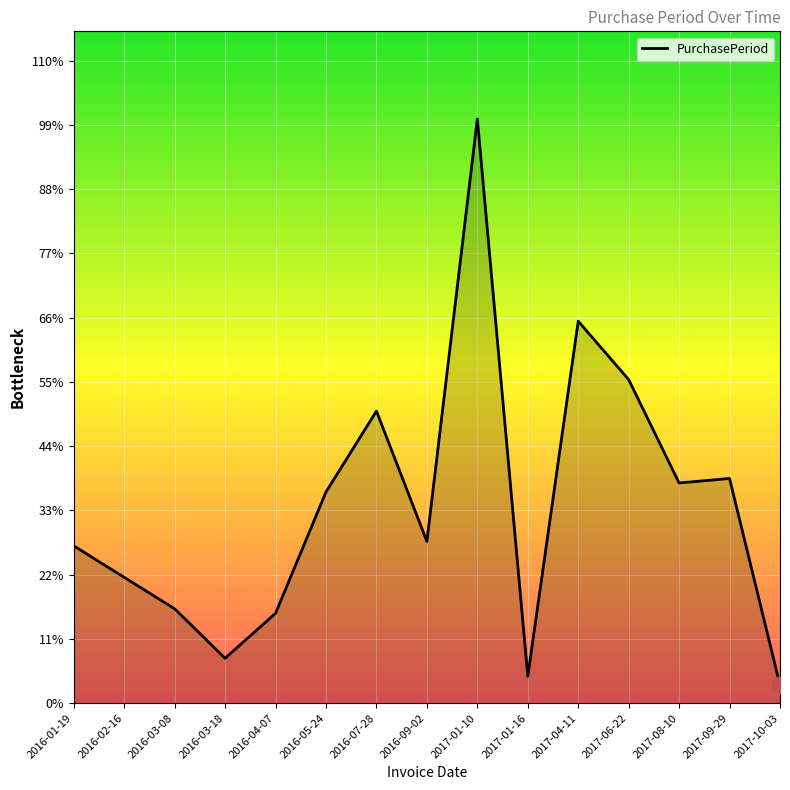

Reading right to left, list all the values displayed in this chart.

2017-10-03=4	2017-09-29=50	2017-08-10=49	2017-06-22=72	2017-04-11=85	2017-01-16=6	2017-01-10=130	2016-09-02=36	2016-07-28=65	2016-05-24=47	2016-04-07=20	2016-03-18=10	2016-03-08=21	2016-02-16=28	2016-01-19=35